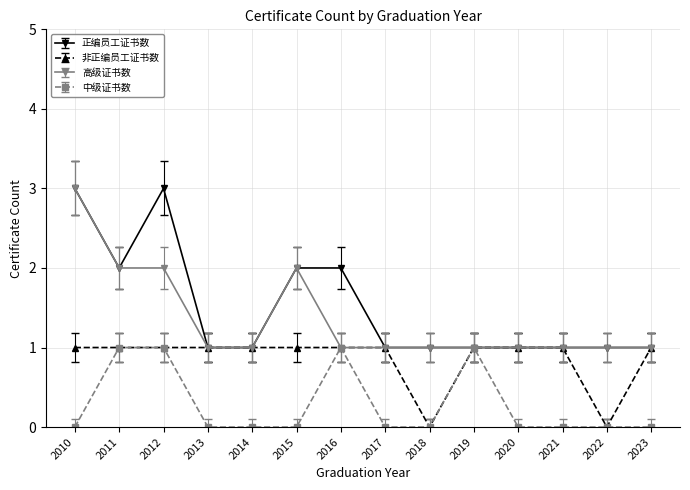

What is the value of the 正编员工证书数 point at the 13th from the left?

1